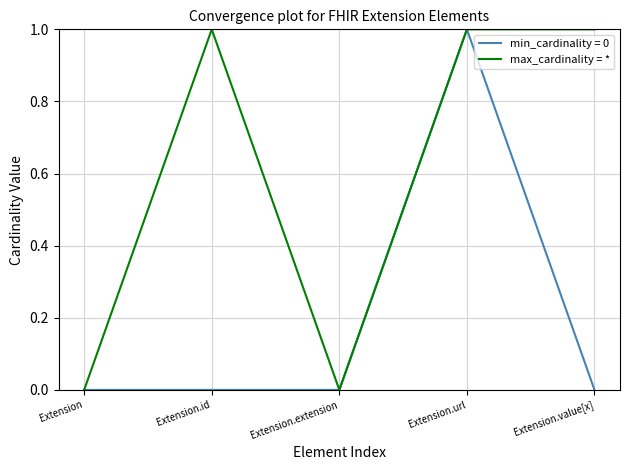

Is the value of min_cardinality = 0 at Extension.value[x] greater than the value of max_cardinality = * at Extension.id?

No